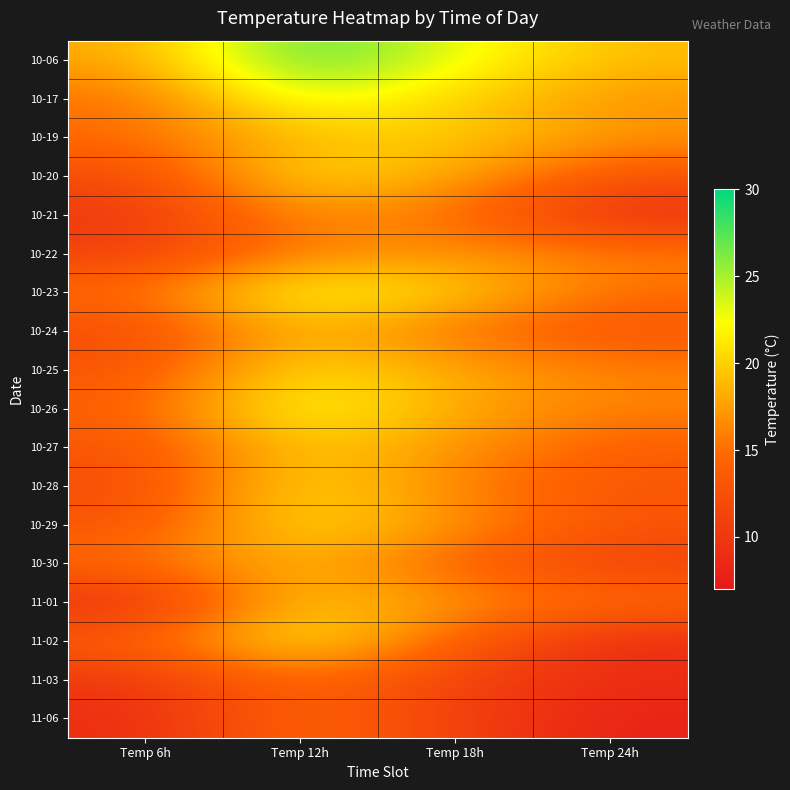

At which category is the sum across all series the highest?

Temp 12h